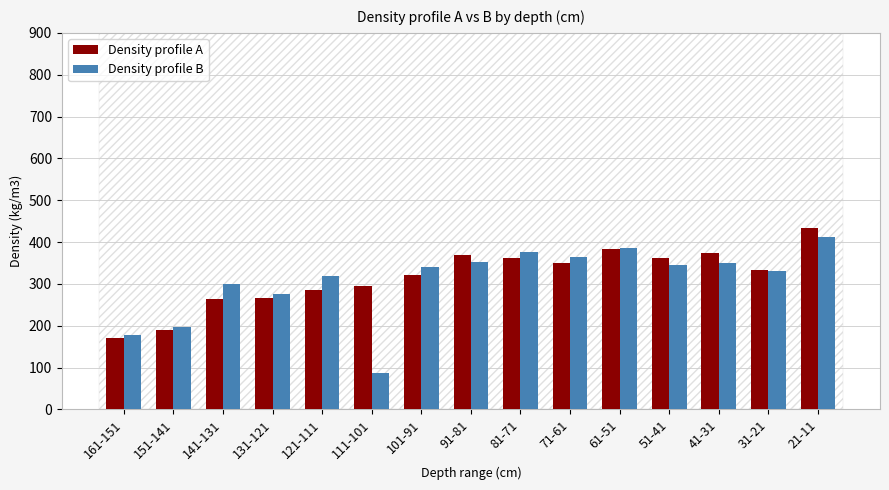

Rank the series by their maximum value, from lowest to highest.

Density profile B, Density profile A